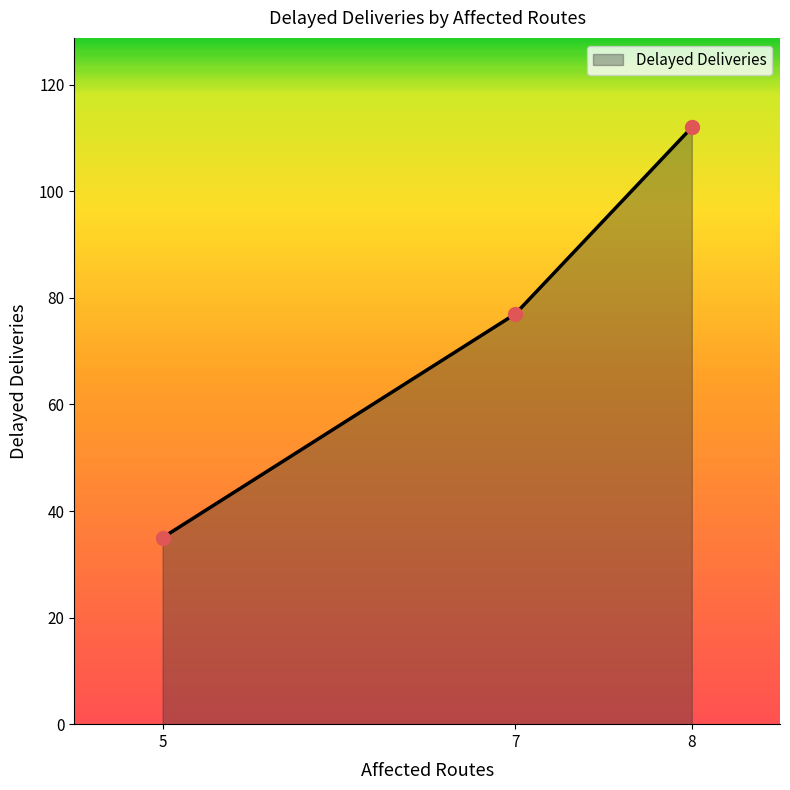

Rank the categories by value from lowest to highest.

5, 7, 8